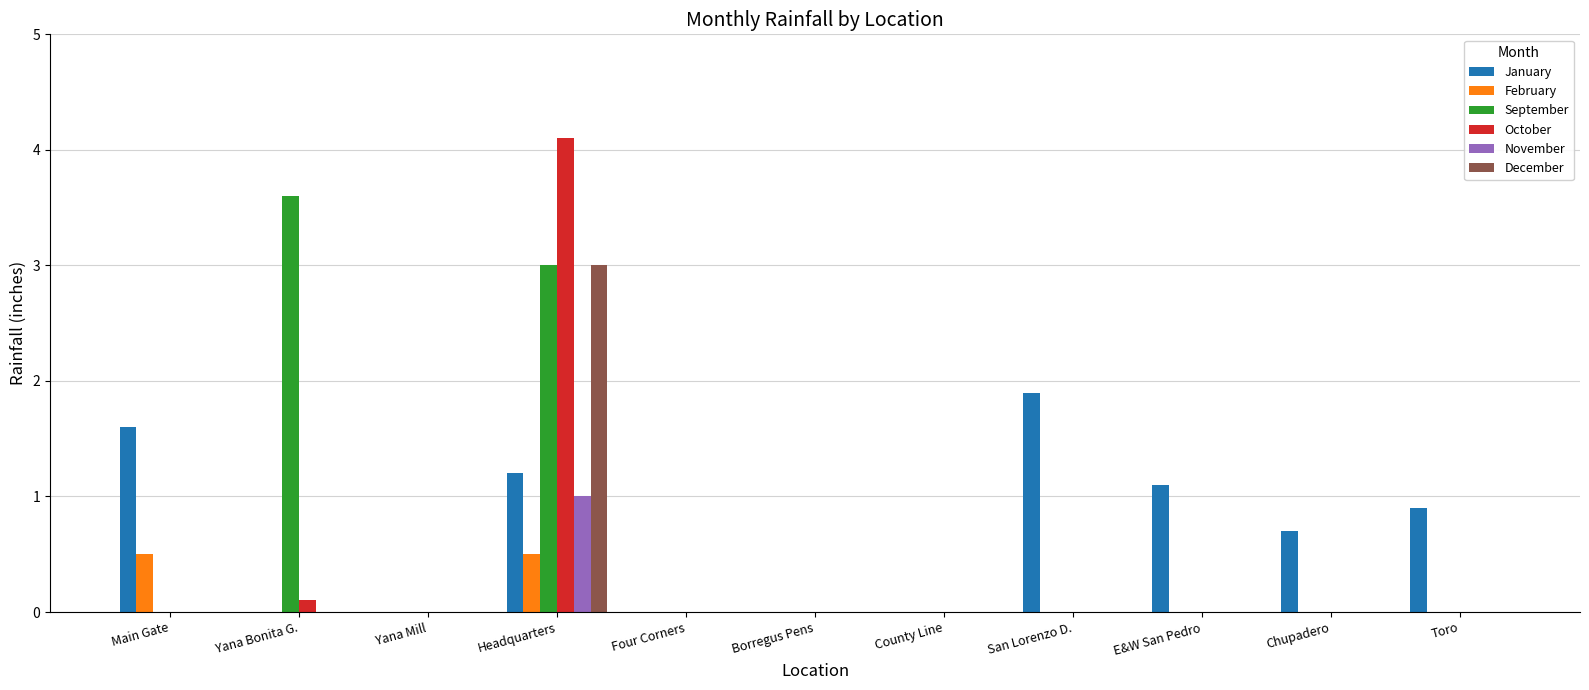

What is the difference between the October values at Main Gate and Headquarters?

4.1